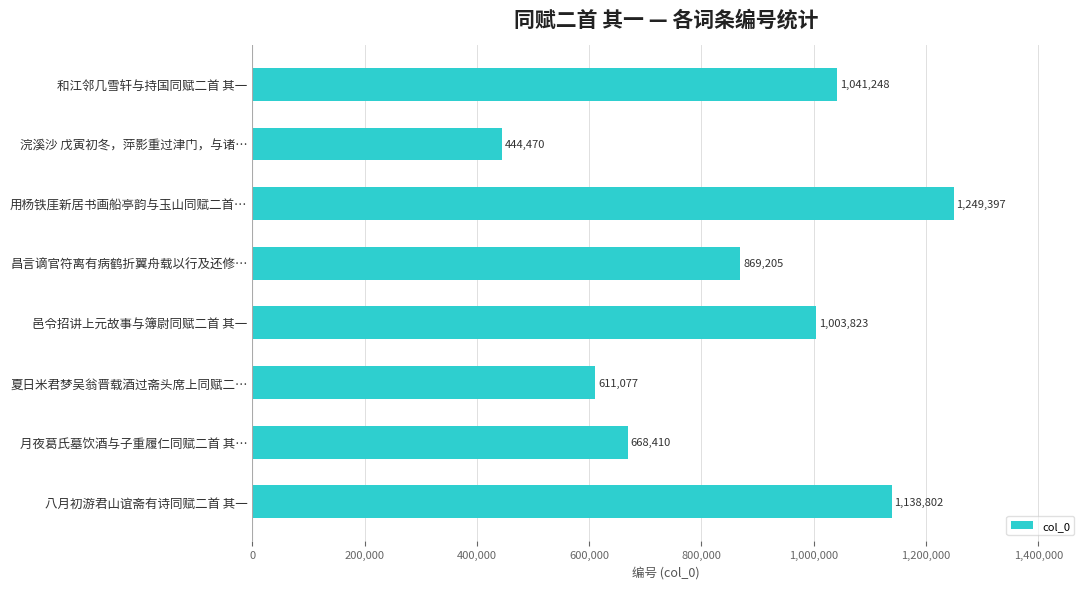

What is the value of the 8th bar from the top?

1138802